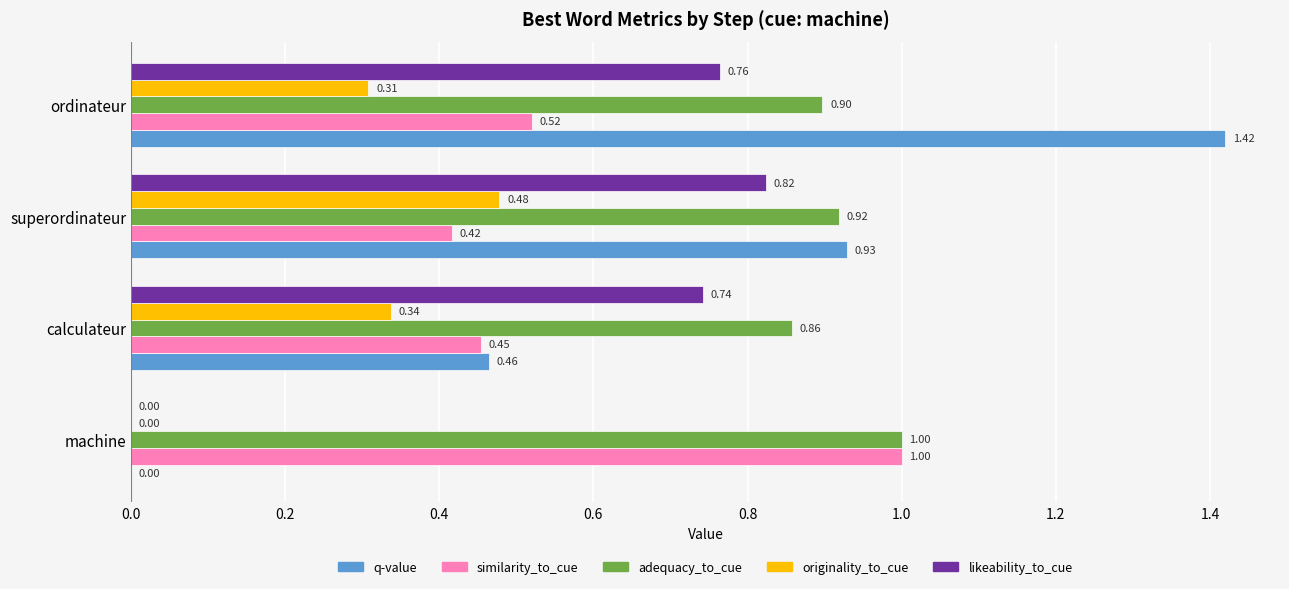

What is the sum of all likeability_to_cue values?

2.3